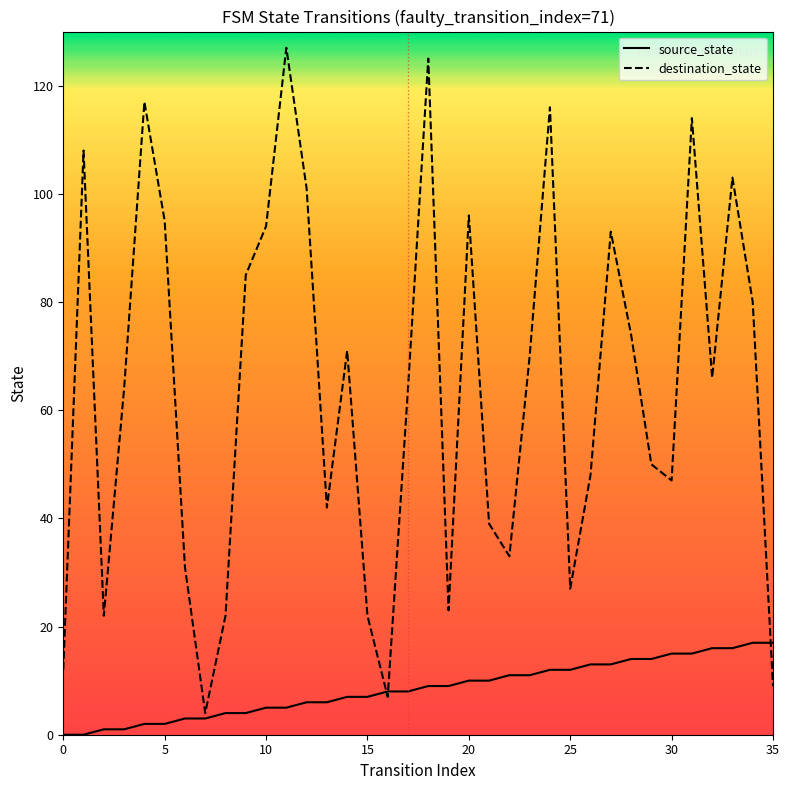

Which series changed the most between 0 and 30?

destination_state